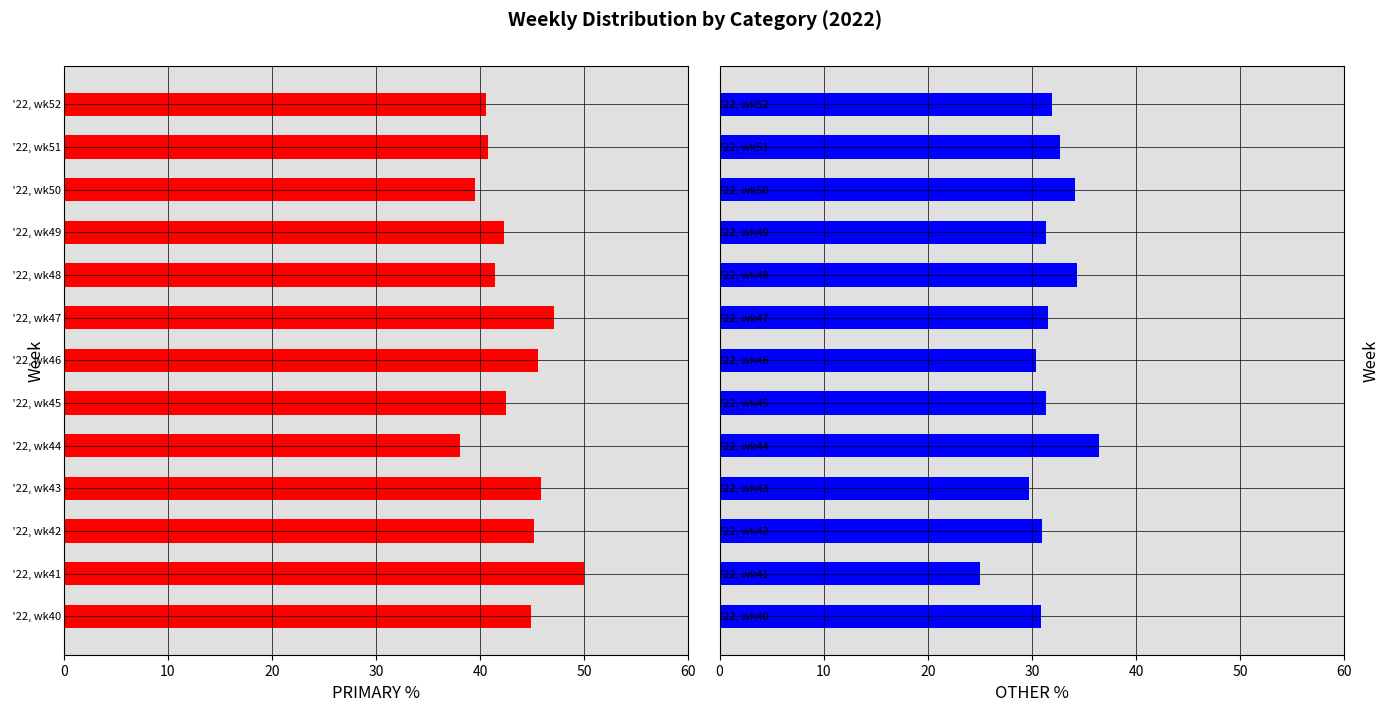

The value of OTHER at 30 is 29.7. True or false?

True